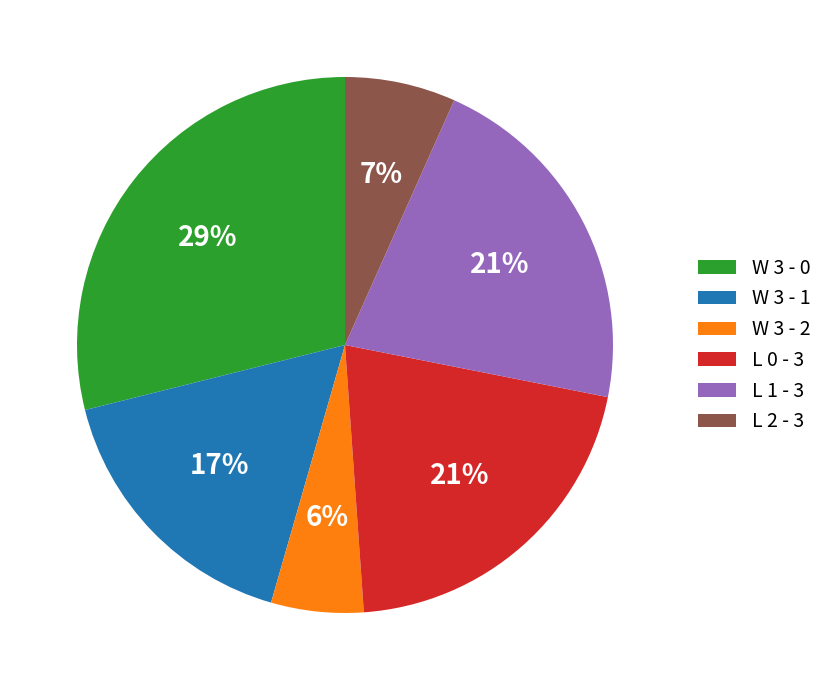

Which category has the biggest portion of the pie?

W 3 - 0